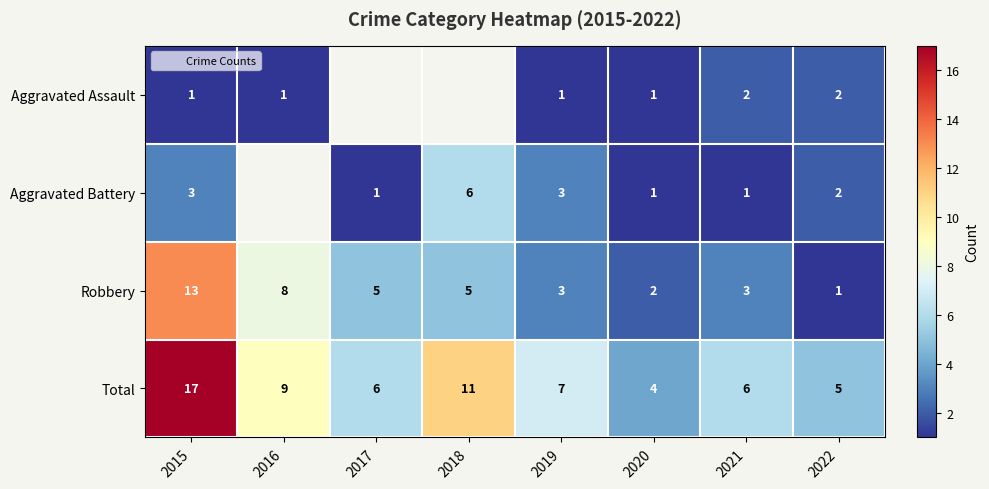

The Aggravated Assault series shows 1.0 at 2020. True or false?

True